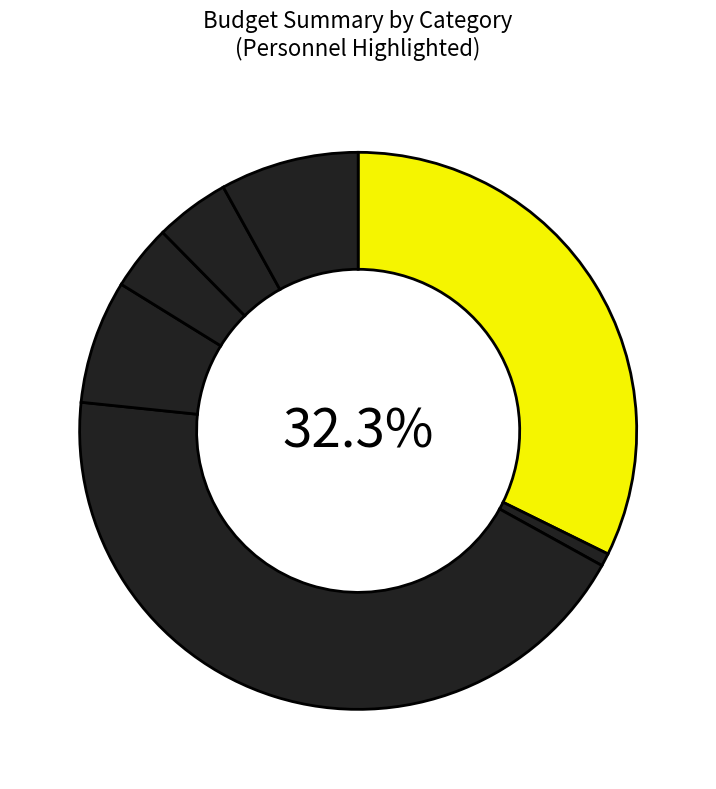

What is the largest slice in the pie chart?

Contractual